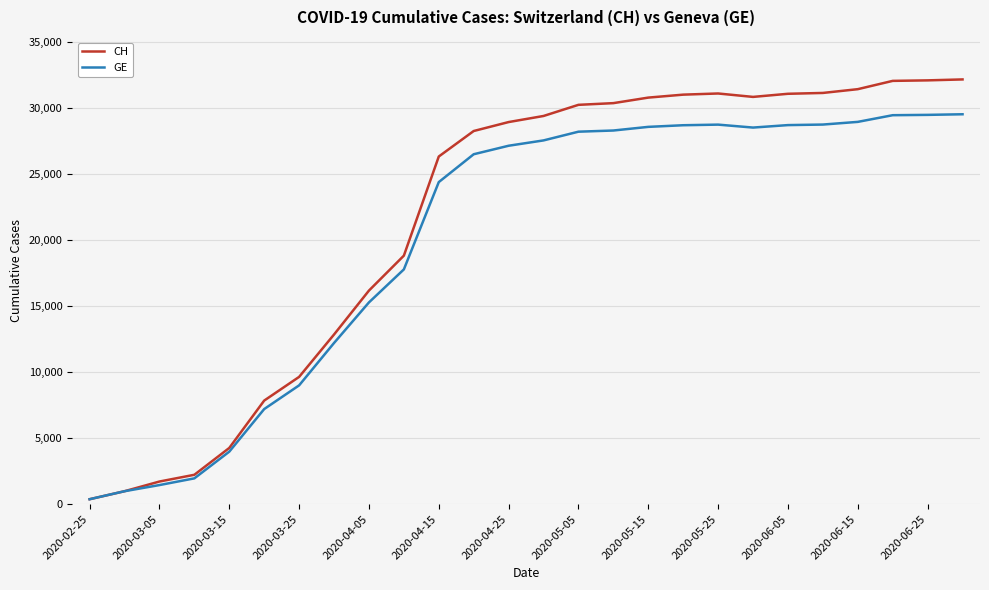

In GE, how many points are higher than both neighbors (excluding endpoints)?

1